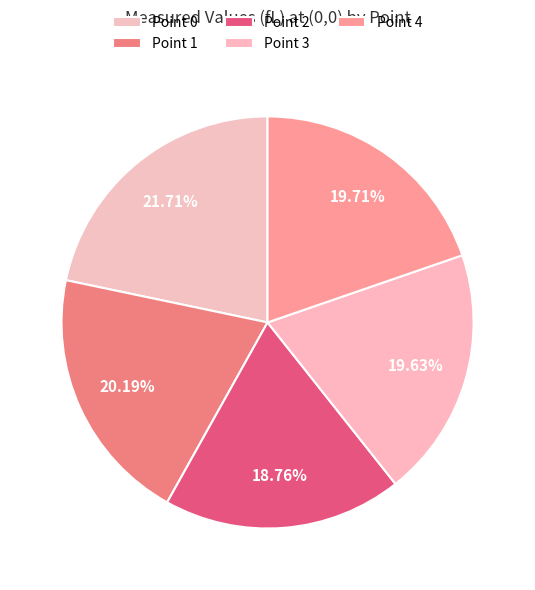

How many slices are in this pie chart?

5